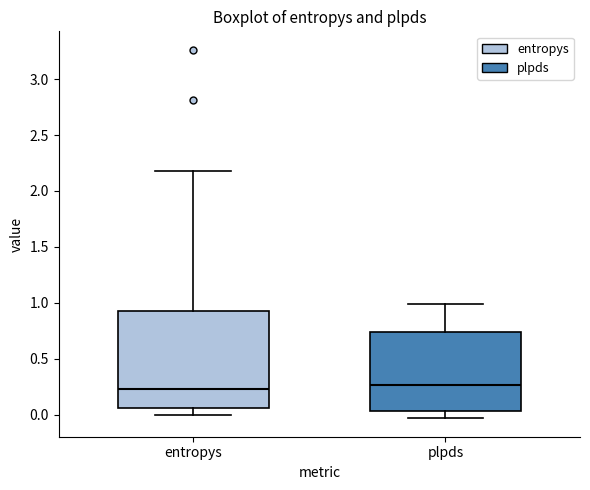

Where is the upper edge of the box for entropys on the y-axis? The values are not printed on the chart, so give them approximately, as read against the axis.

0.90